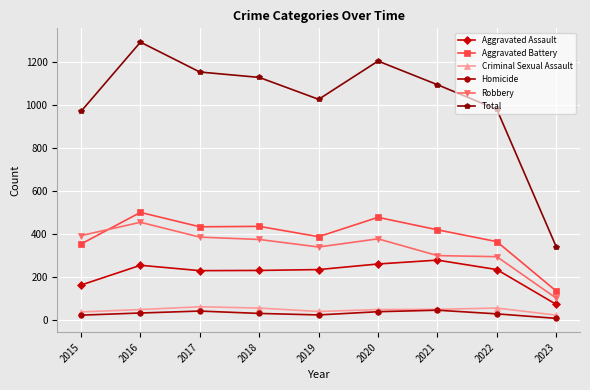

Is the value of Robbery at 2016 greater than the value of Criminal Sexual Assault at 2021?

Yes